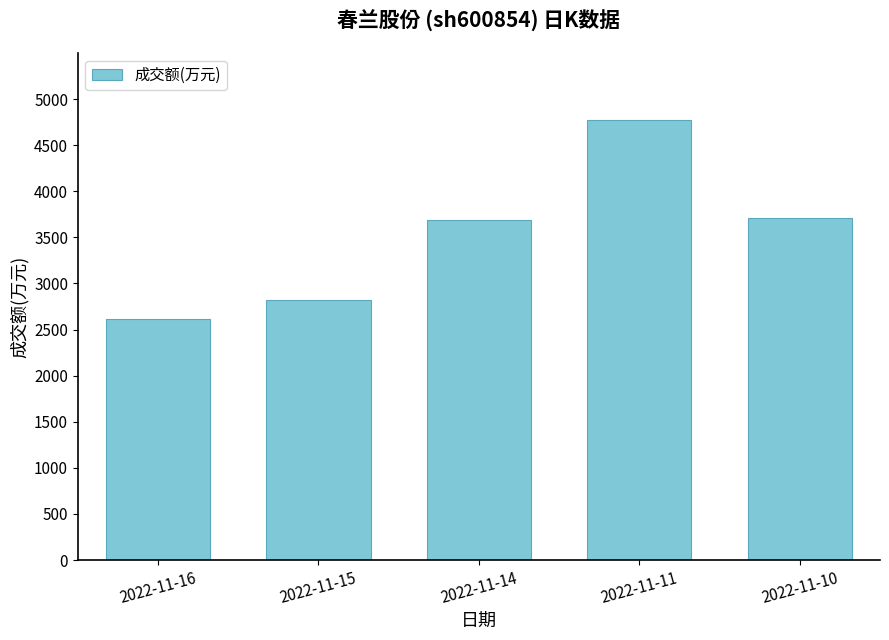

Approximately how many times larger is the value at 2022-11-15 compared to 2022-11-11?

0.6